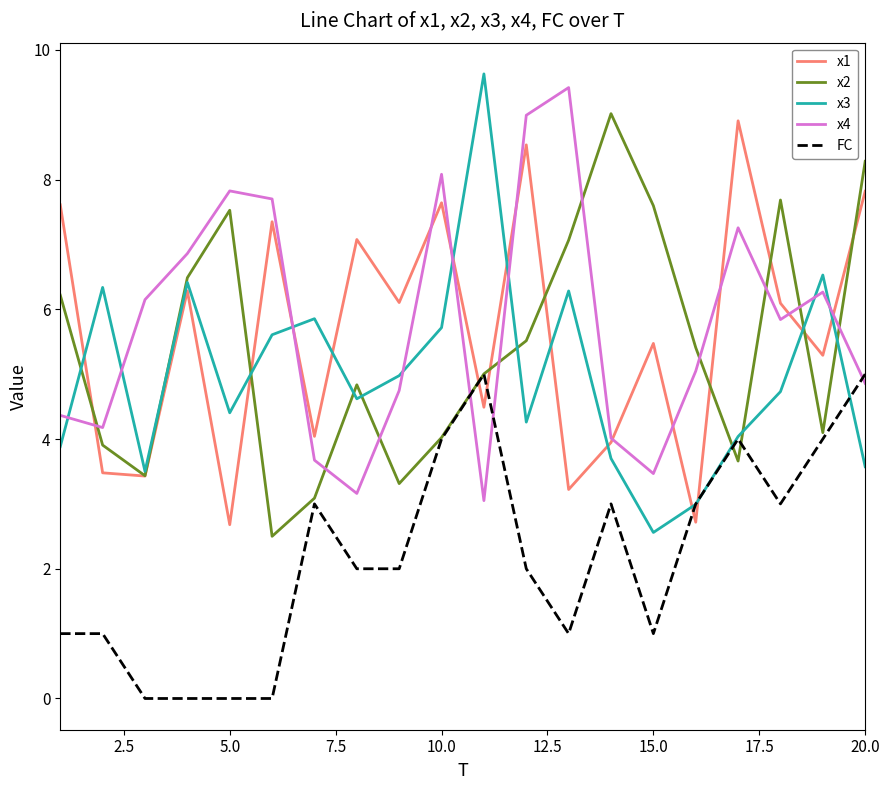

True or false: x3 and x4 cross at least once.

True